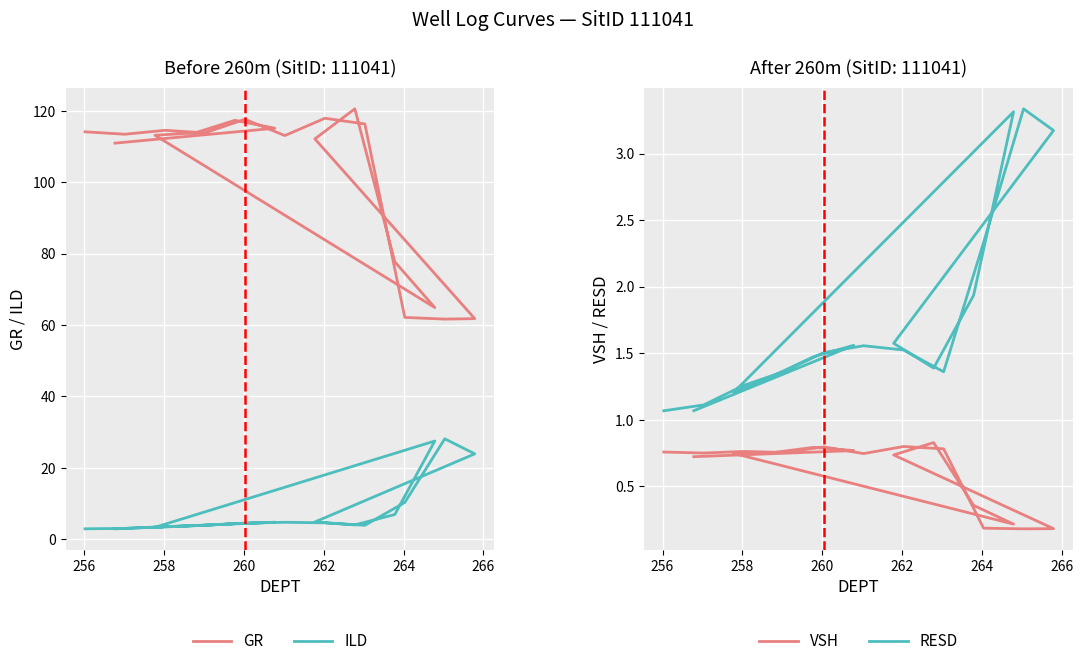

What is the value of the RESD point at the 4th from the left?

1.4